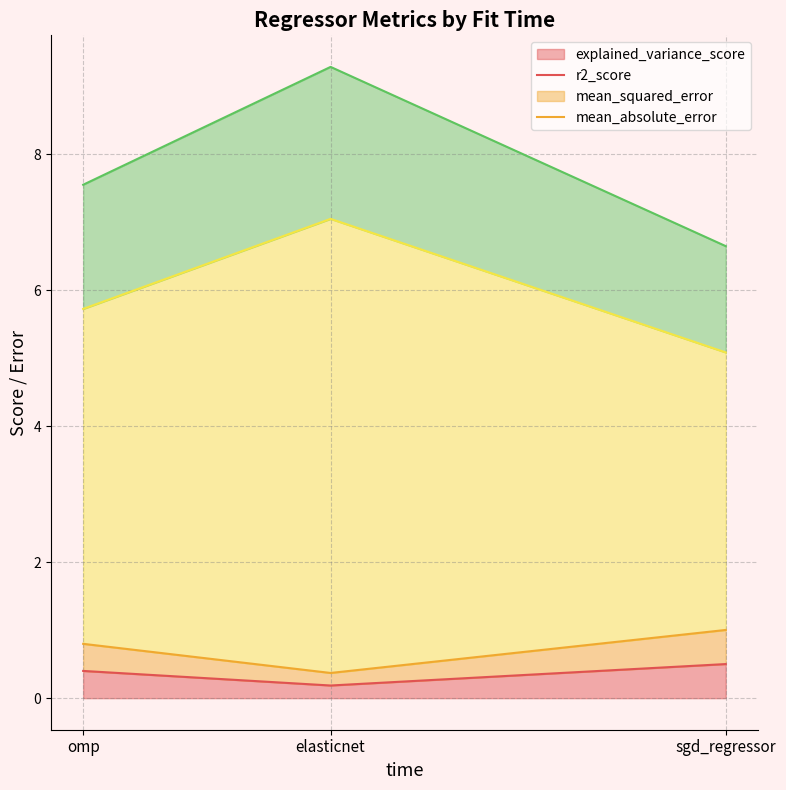

What is the difference between the mean_squared_error values at sgd_regressor and omp?

0.8